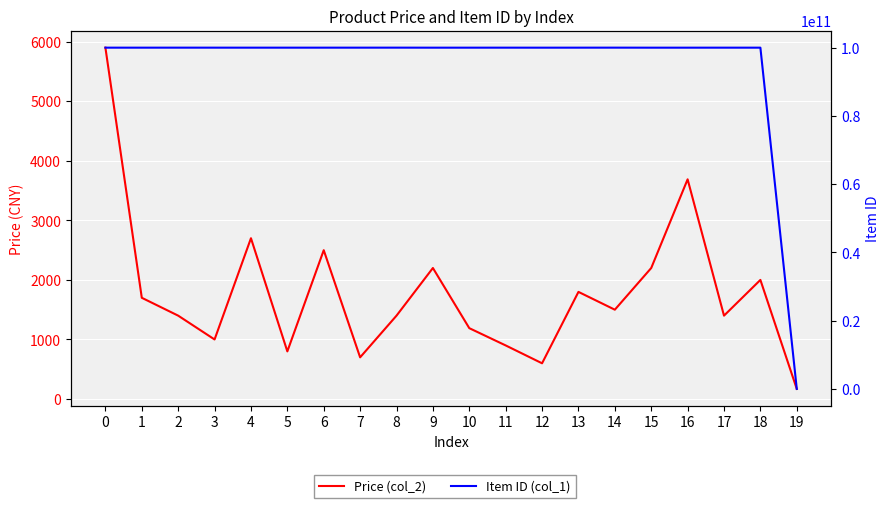

True or false: Price (col_2) has a value of 3442 at 18.

False